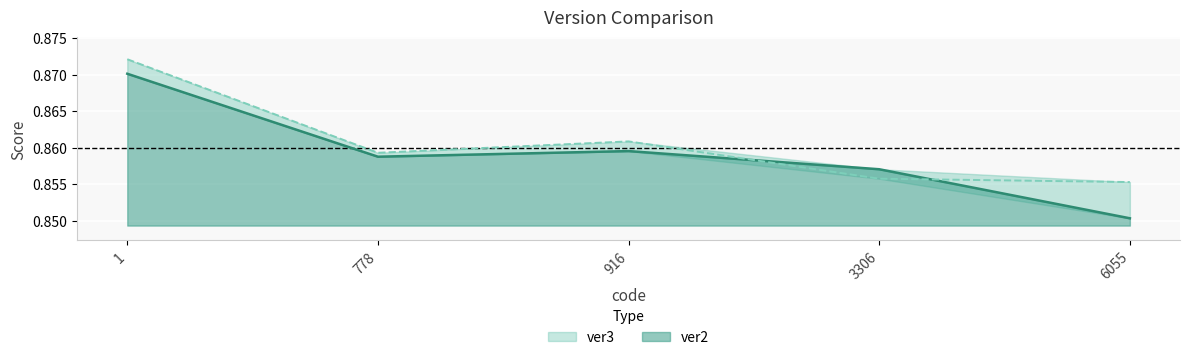

Count the ver3 values in the range 0 to 1.

5